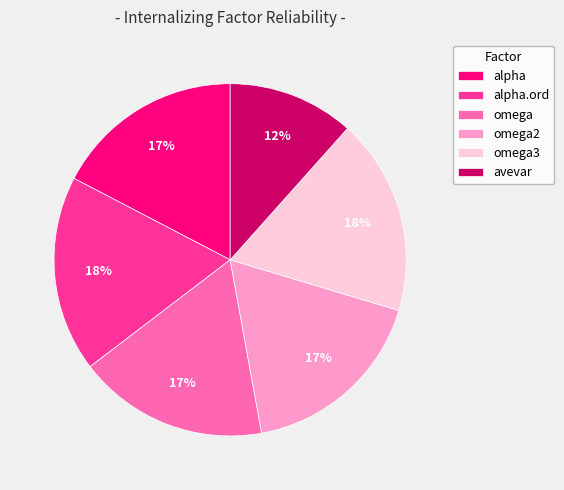

To the nearest percent, what is the difference between the largest and smallest slice percentages?

6%